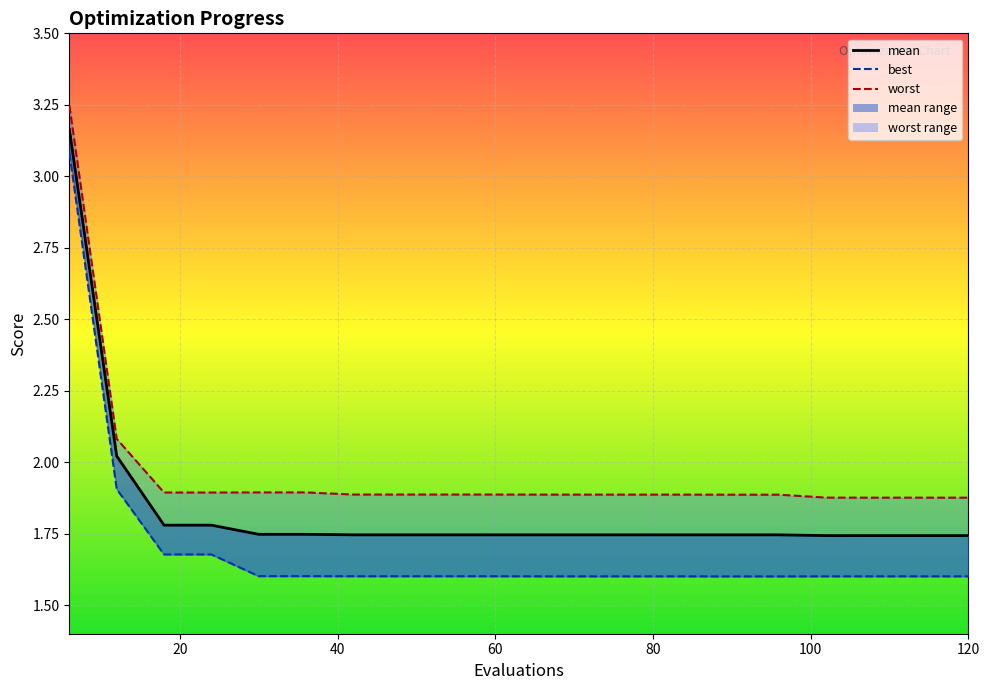

What is the difference between the maximum and minimum values in the mean series?

1.4